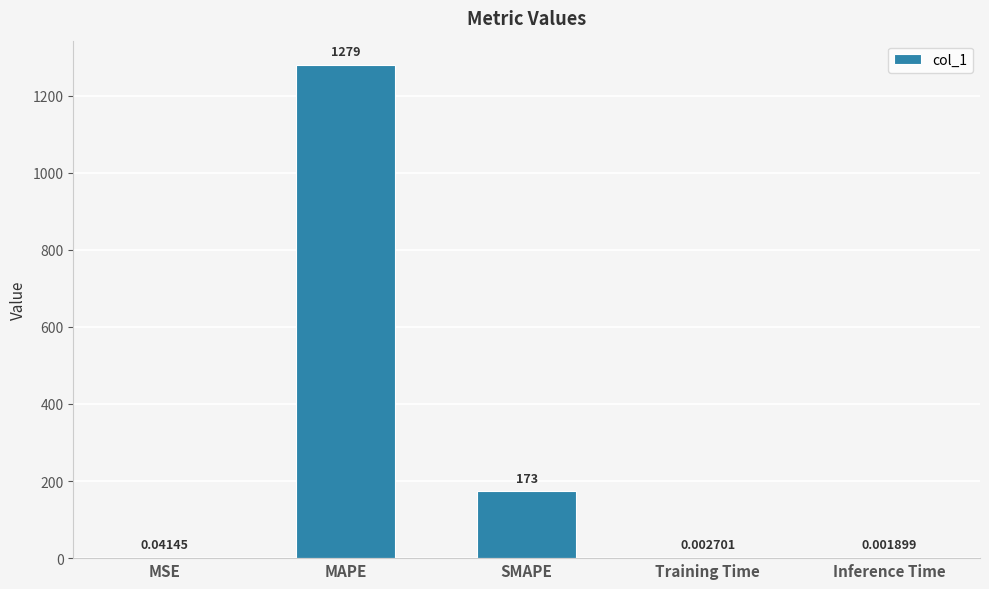

Are the bars horizontal?

No